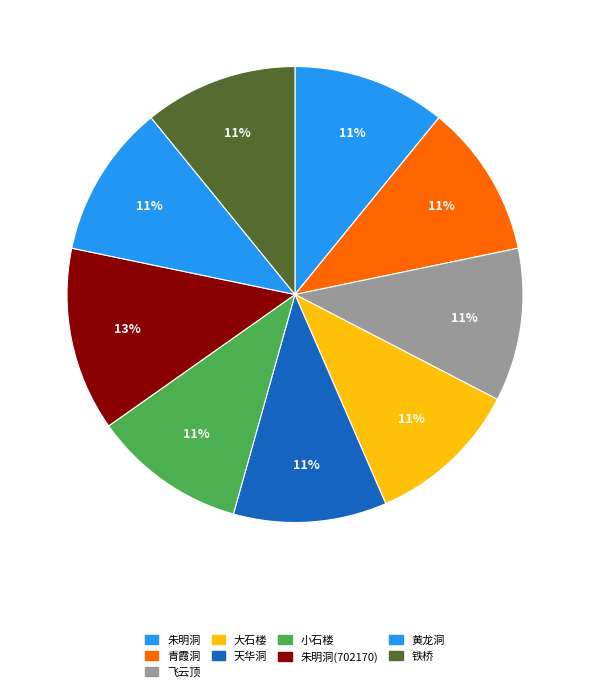

How many slices are in this pie chart?

9